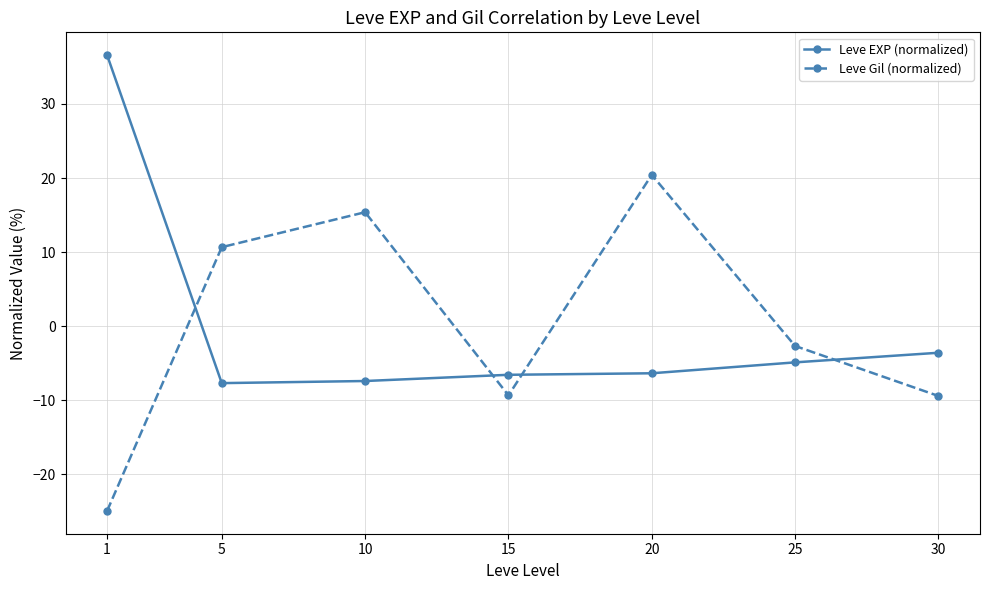

At which label does Leve Gil (normalized) reach its peak?

20